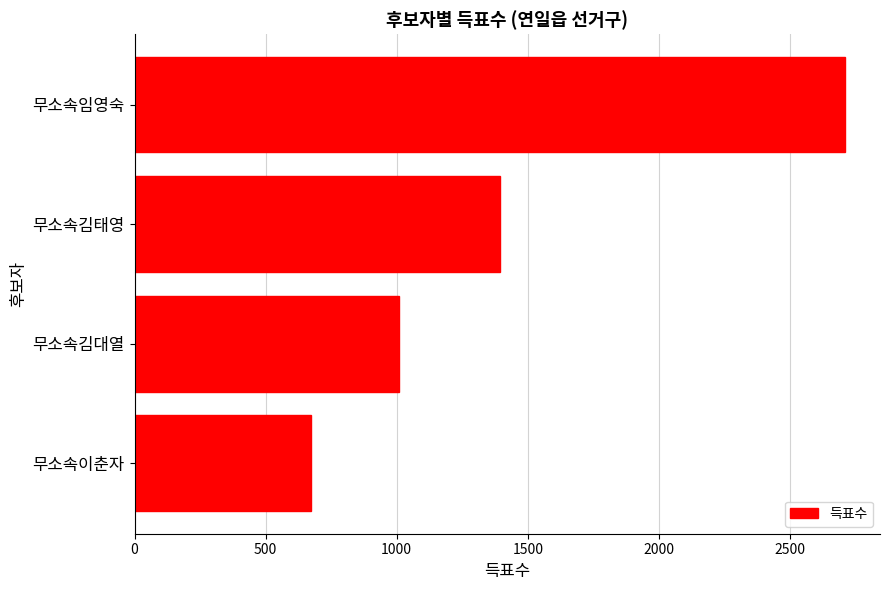

What is the maximum value shown in the chart?

2708